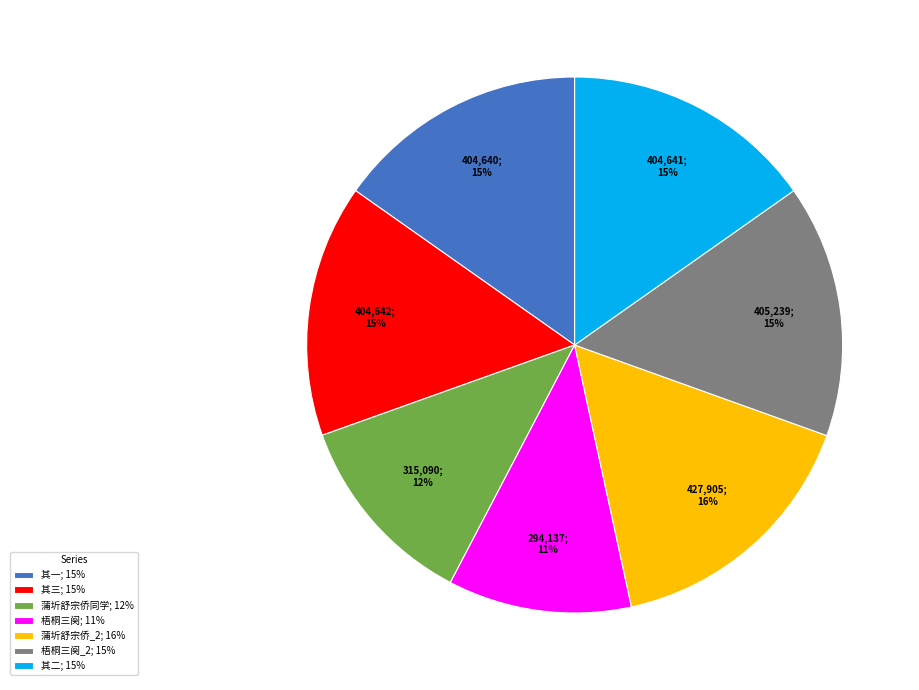

Is there any slice that represents more than half of the pie?

No